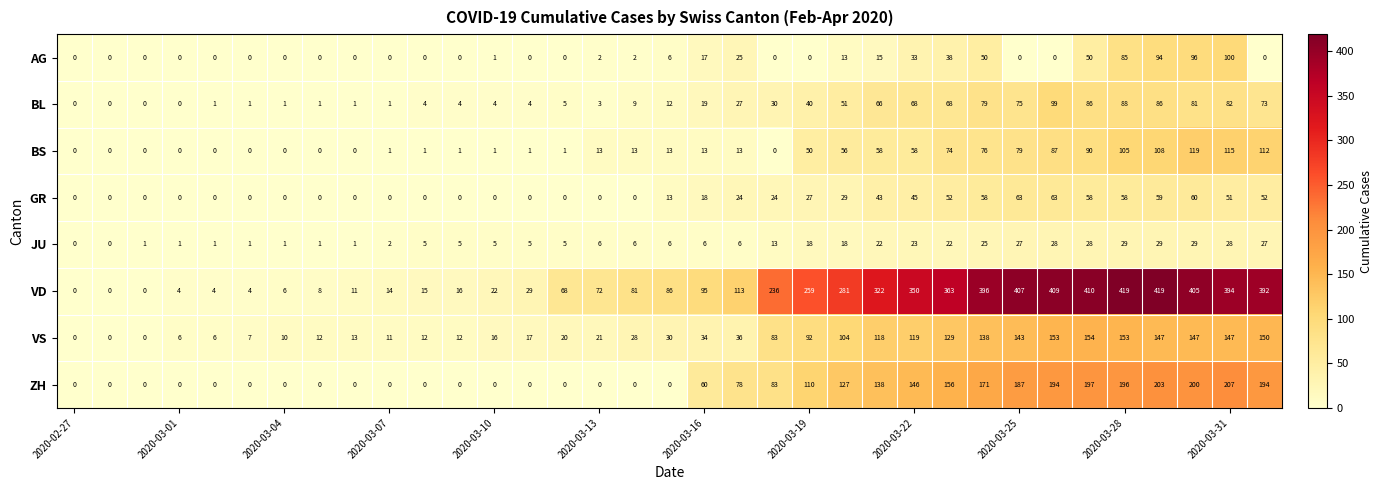

Which series has the widest spread of values?

VD